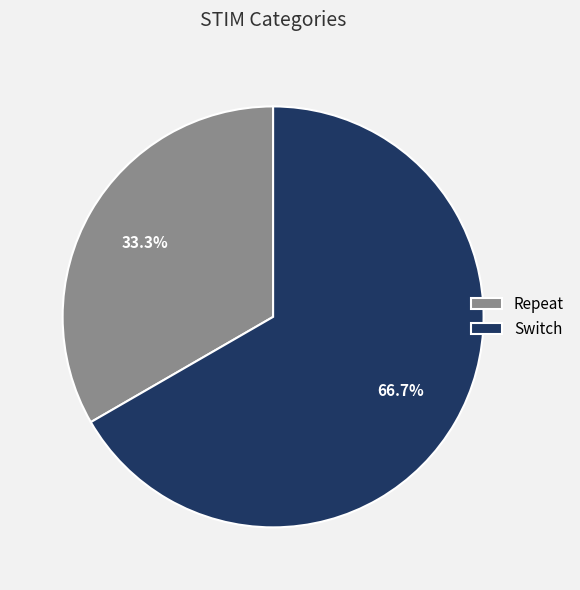

True or false: Switch accounts for 78% of the total.

False